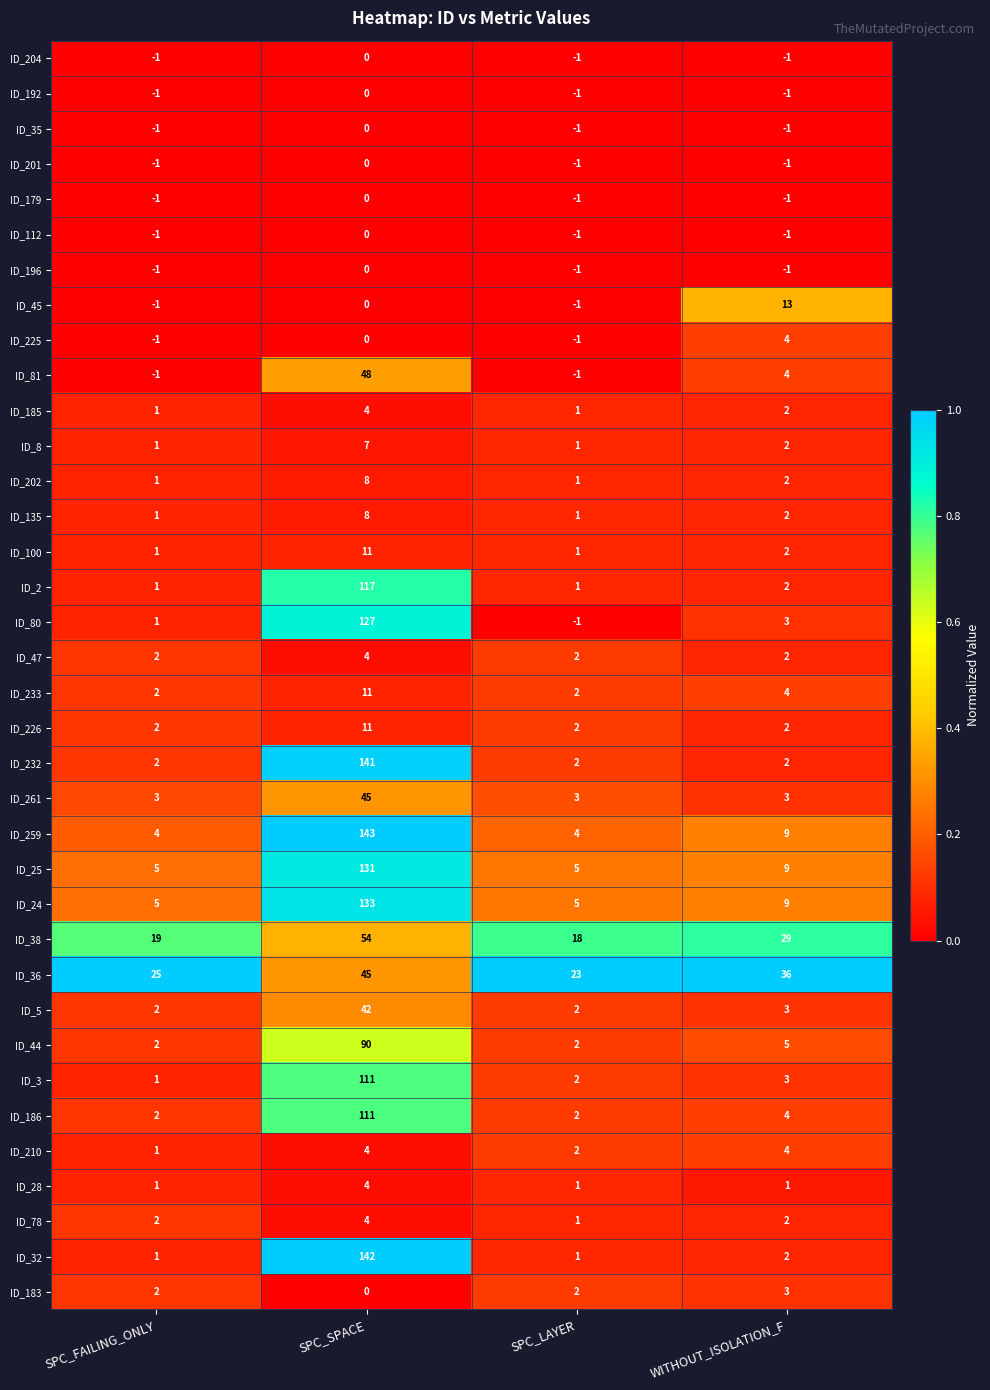

True or false: ID_5 has a value of 42 at SPC_SPACE.

True